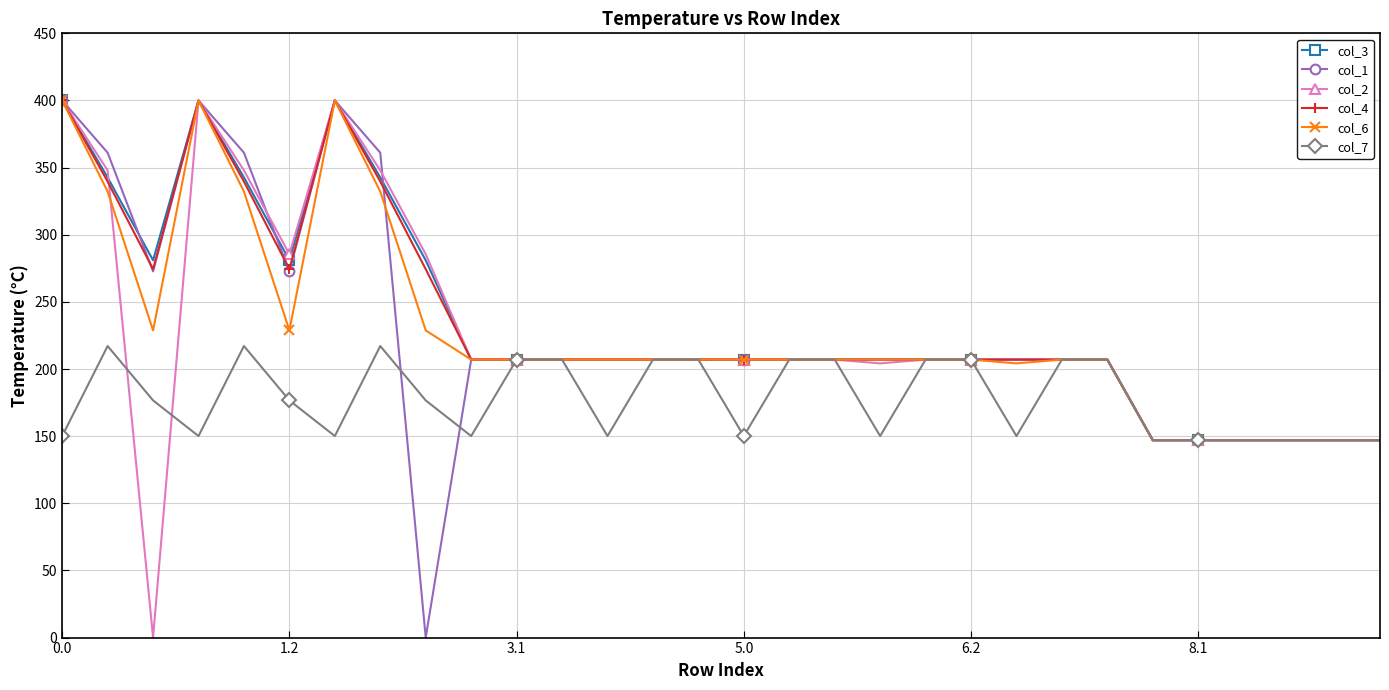

What is the value of the col_2 point at the 2nd from the left?

347.9